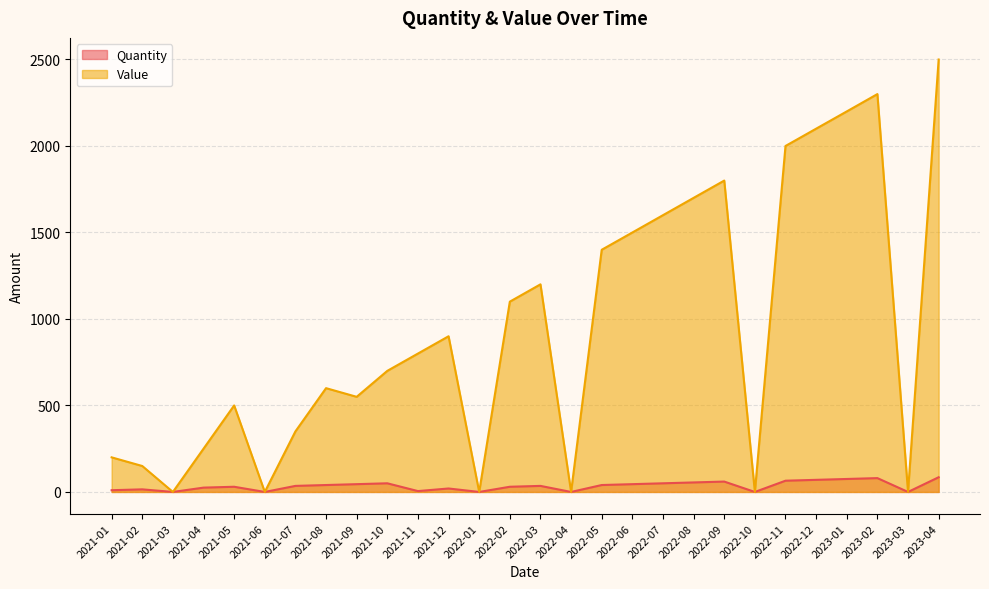

How many interior local valleys does the Value series have?

7